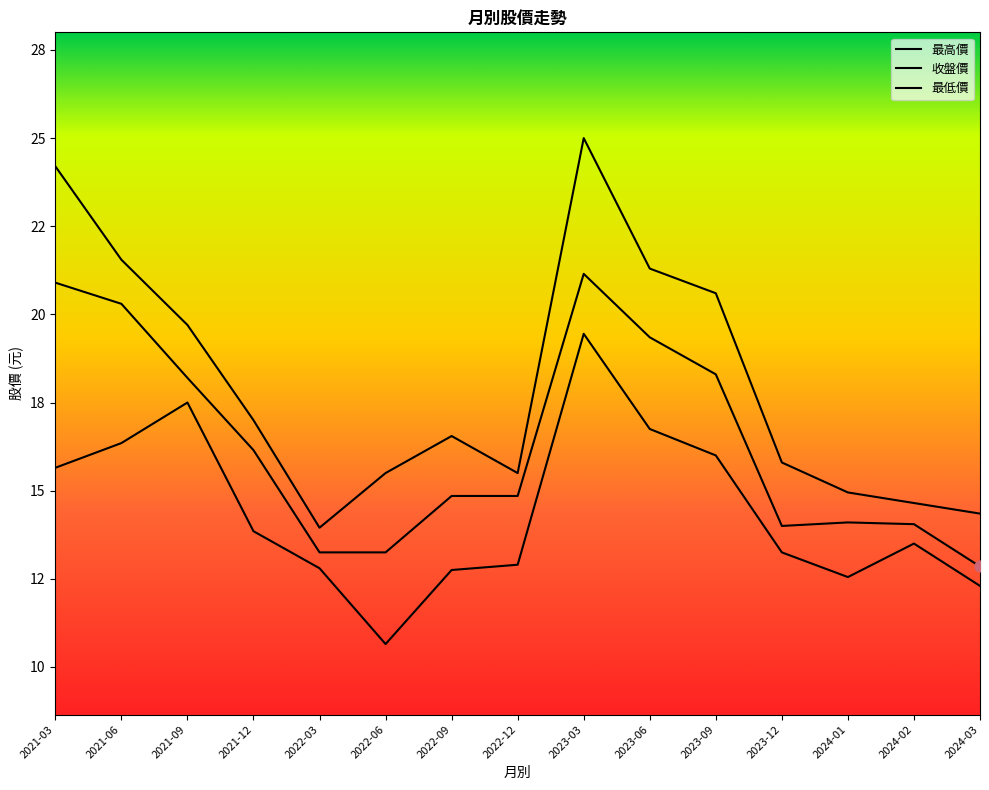

What is the total value across all series at 2023-03?

65.6